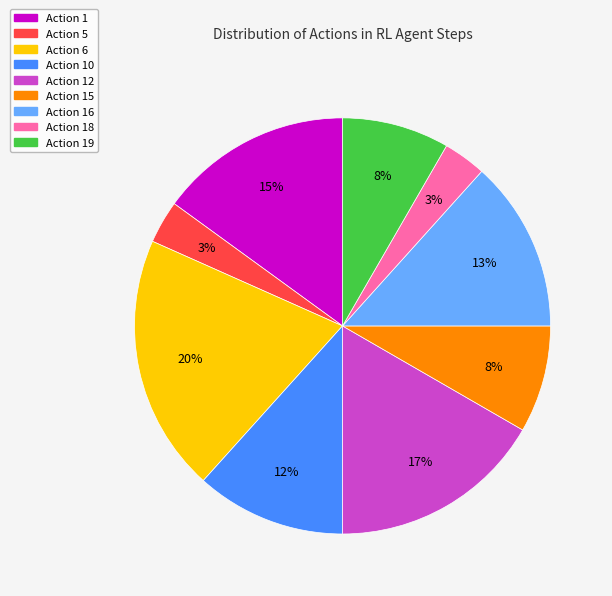

Do Action 5 and Action 19 together represent more than half of the pie?

No